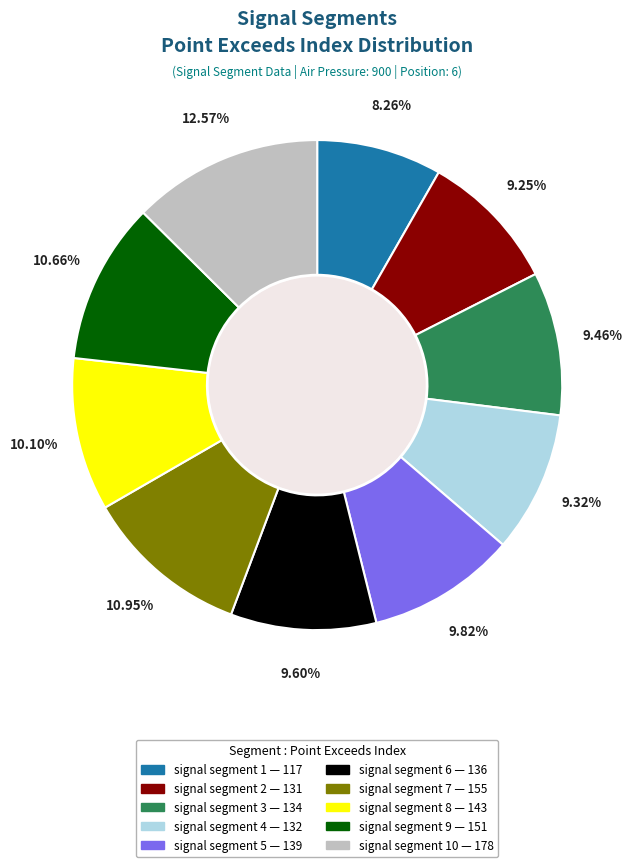

Is there a majority slice in this chart?

No